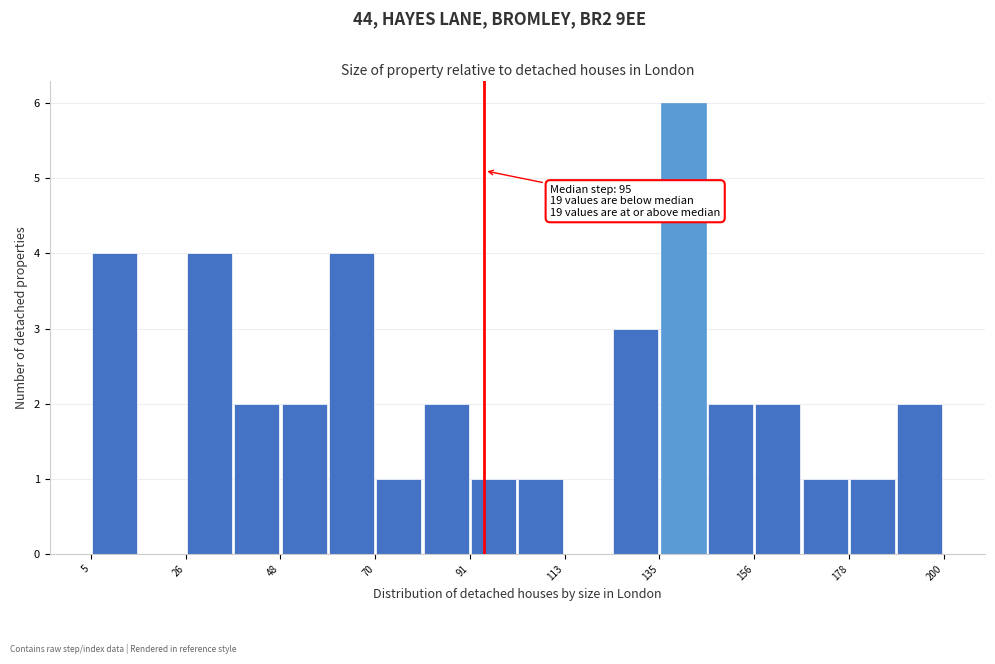

Read against the x-axis, roughly where is the centre of the tallest bar?

140